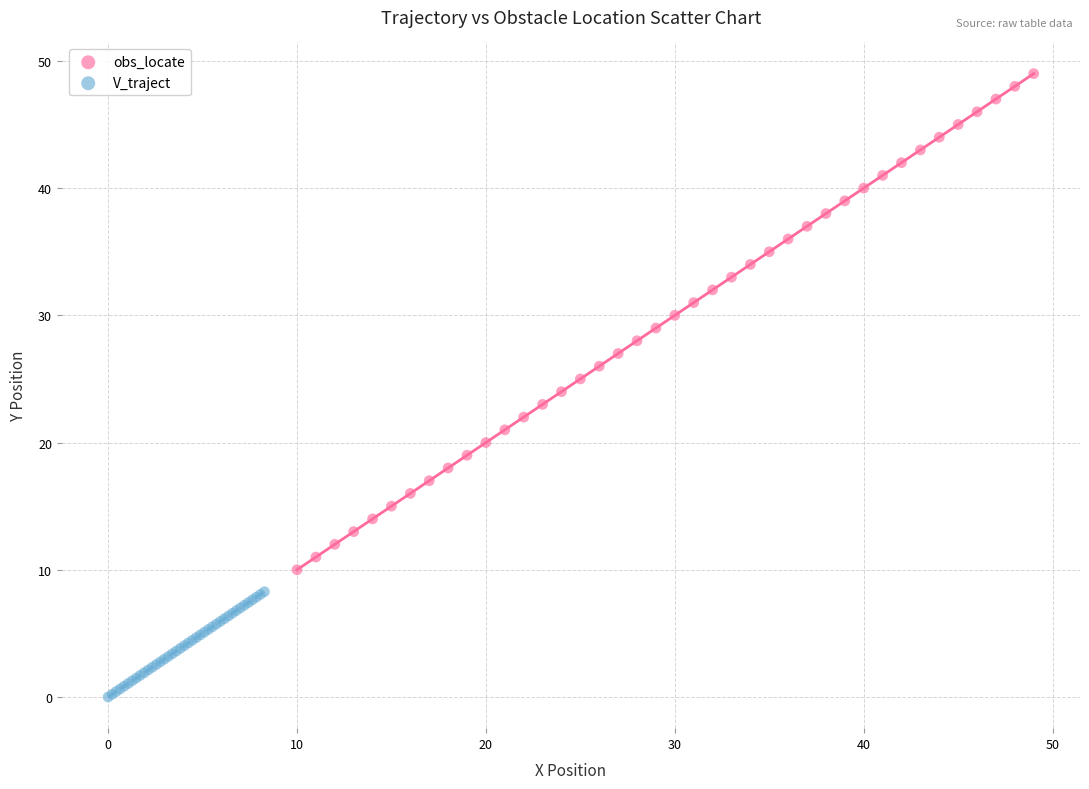

Which series has the largest Y range (max minus min)?

obs_locate